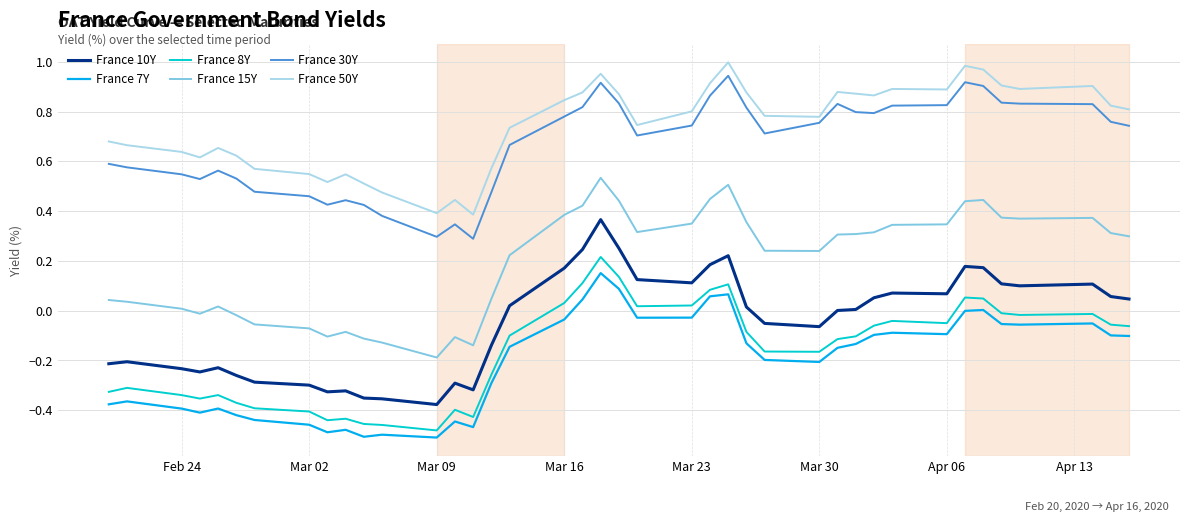

True or false: France 50Y and France 8Y intersect in this chart.

False